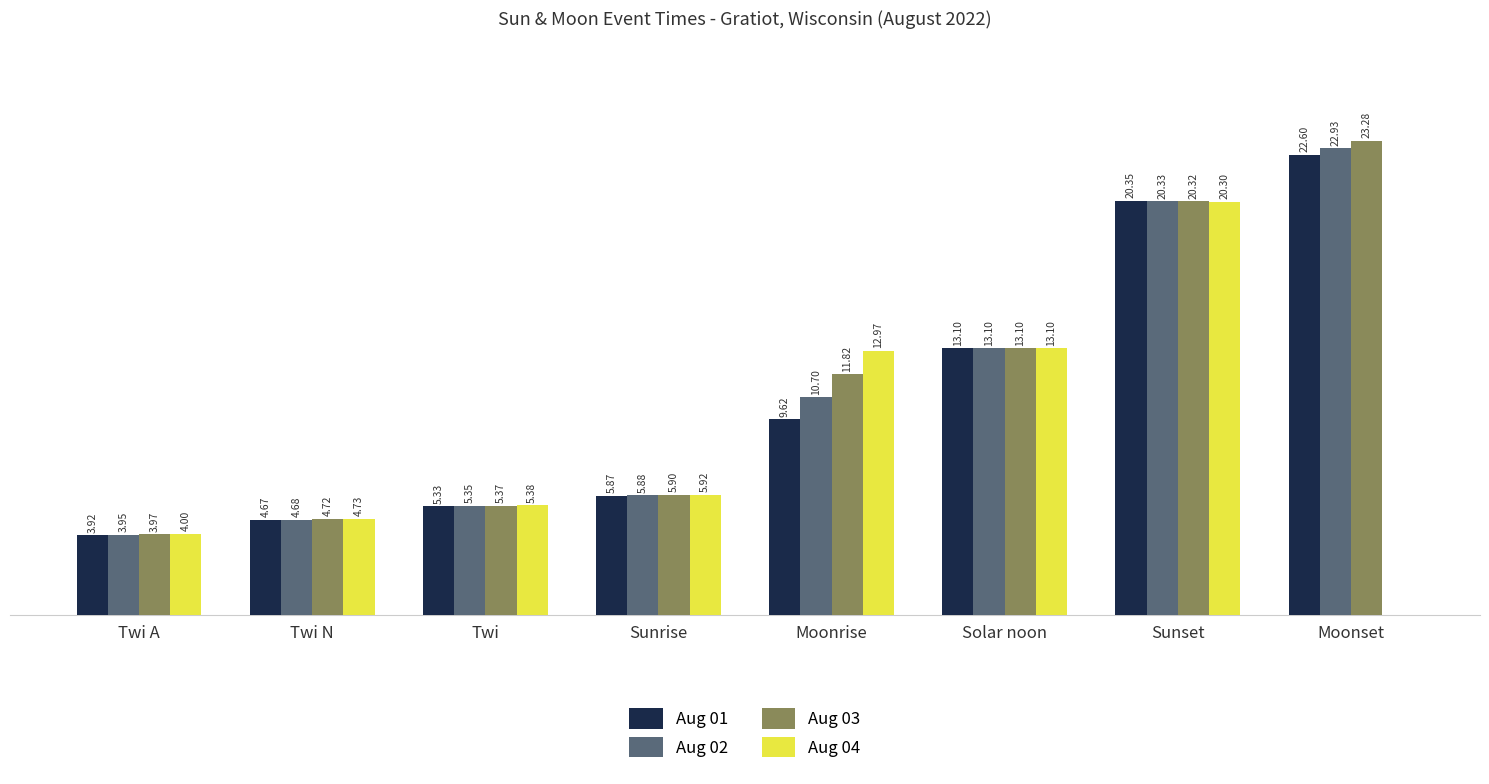

Between Twi and Moonset, which series saw the biggest shift?

Aug 03